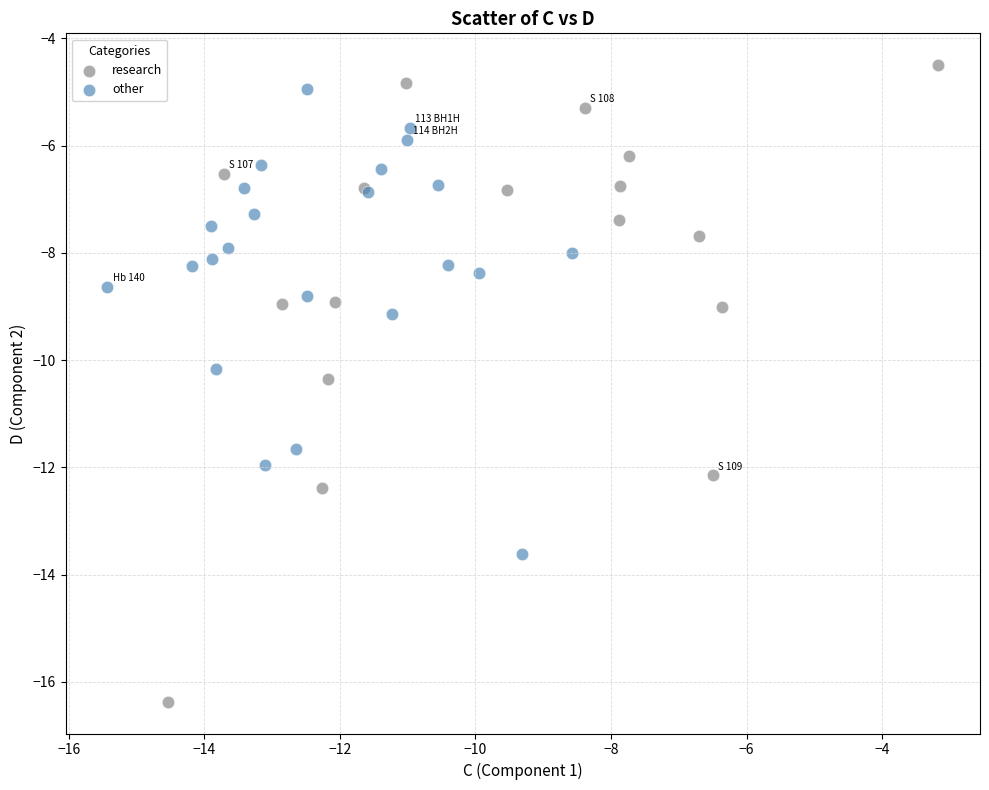

Which series reaches the minimum Y coordinate?

research